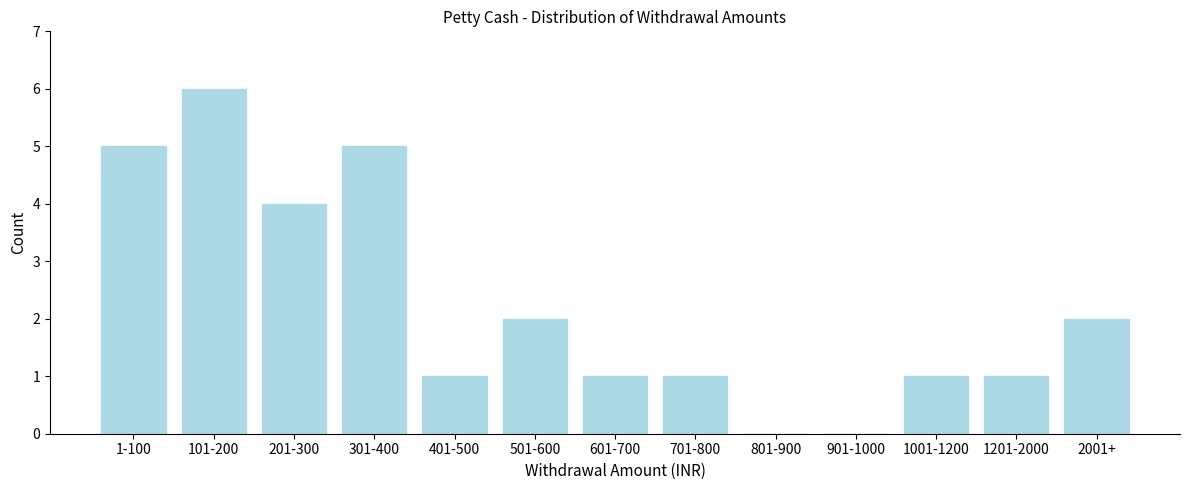

Reading right to left, transcribe all the data shown in this chart.

2001+=2	1201-2000=1	1001-1200=1	901-1000=0	801-900=0	701-800=1	601-700=1	501-600=2	401-500=1	301-400=5	201-300=4	101-200=6	1-100=5